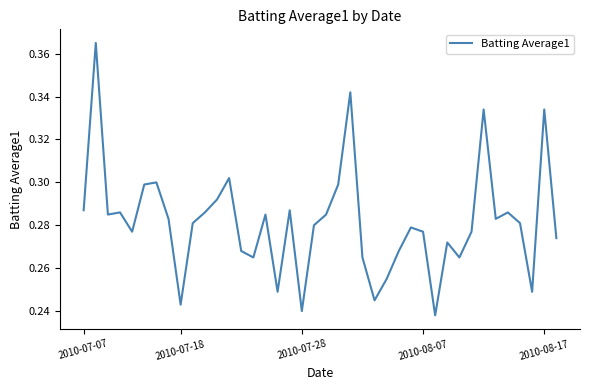

Reading left to right, extract all data points from this chart.

0.3	0.4	0.3	0.3	0.3	0.3	0.3	0.3	0.2	0.3	0.3	0.3	0.3	0.3	0.3	0.3	0.2	0.3	0.2	0.3	0.3	0.3	0.3	0.3	0.2	0.3	0.3	0.3	0.3	0.2	0.3	0.3	0.3	0.3	0.3	0.3	0.3	0.2	0.3	0.3